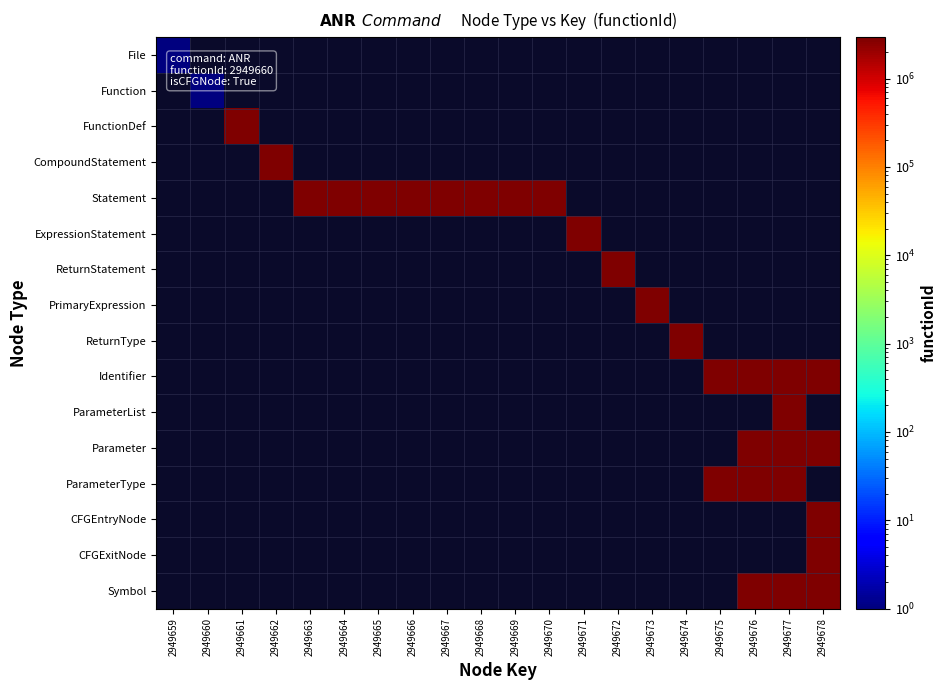

Reading left to right, transcribe all the data shown in this chart.

File: 2949659=1	2949660=0	2949661=0	2949662=0	2949663=0	2949664=0	2949665=0	2949666=0	2949667=0	2949668=0	2949669=0	2949670=0	2949671=0	2949672=0	2949673=0	2949674=0	2949675=0	2949676=0	2949677=0	2949678=0
Function: 2949659=0	2949660=1	2949661=0	2949662=0	2949663=0	2949664=0	2949665=0	2949666=0	2949667=0	2949668=0	2949669=0	2949670=0	2949671=0	2949672=0	2949673=0	2949674=0	2949675=0	2949676=0	2949677=0	2949678=0
FunctionDef: 2949659=0	2949660=0	2949661=2949660	2949662=0	2949663=0	2949664=0	2949665=0	2949666=0	2949667=0	2949668=0	2949669=0	2949670=0	2949671=0	2949672=0	2949673=0	2949674=0	2949675=0	2949676=0	2949677=0	2949678=0
CompoundStatement: 2949659=0	2949660=0	2949661=0	2949662=2949660	2949663=0	2949664=0	2949665=0	2949666=0	2949667=0	2949668=0	2949669=0	2949670=0	2949671=0	2949672=0	2949673=0	2949674=0	2949675=0	2949676=0	2949677=0	2949678=0
Statement: 2949659=0	2949660=0	2949661=0	2949662=0	2949663=2949660	2949664=2949660	2949665=2949660	2949666=2949660	2949667=2949660	2949668=2949660	2949669=2949660	2949670=2949660	2949671=0	2949672=0	2949673=0	2949674=0	2949675=0	2949676=0	2949677=0	2949678=0
ExpressionStatement: 2949659=0	2949660=0	2949661=0	2949662=0	2949663=0	2949664=0	2949665=0	2949666=0	2949667=0	2949668=0	2949669=0	2949670=0	2949671=2949660	2949672=0	2949673=0	2949674=0	2949675=0	2949676=0	2949677=0	2949678=0
ReturnStatement: 2949659=0	2949660=0	2949661=0	2949662=0	2949663=0	2949664=0	2949665=0	2949666=0	2949667=0	2949668=0	2949669=0	2949670=0	2949671=0	2949672=2949660	2949673=0	2949674=0	2949675=0	2949676=0	2949677=0	2949678=0
PrimaryExpression: 2949659=0	2949660=0	2949661=0	2949662=0	2949663=0	2949664=0	2949665=0	2949666=0	2949667=0	2949668=0	2949669=0	2949670=0	2949671=0	2949672=0	2949673=2949660	2949674=0	2949675=0	2949676=0	2949677=0	2949678=0
ReturnType: 2949659=0	2949660=0	2949661=0	2949662=0	2949663=0	2949664=0	2949665=0	2949666=0	2949667=0	2949668=0	2949669=0	2949670=0	2949671=0	2949672=0	2949673=0	2949674=2949660	2949675=0	2949676=0	2949677=0	2949678=0
Identifier: 2949659=0	2949660=0	2949661=0	2949662=0	2949663=0	2949664=0	2949665=0	2949666=0	2949667=0	2949668=0	2949669=0	2949670=0	2949671=0	2949672=0	2949673=0	2949674=0	2949675=2949660	2949676=2949660	2949677=2949660	2949678=2949660
ParameterList: 2949659=0	2949660=0	2949661=0	2949662=0	2949663=0	2949664=0	2949665=0	2949666=0	2949667=0	2949668=0	2949669=0	2949670=0	2949671=0	2949672=0	2949673=0	2949674=0	2949675=0	2949676=0	2949677=2949660	2949678=0
Parameter: 2949659=0	2949660=0	2949661=0	2949662=0	2949663=0	2949664=0	2949665=0	2949666=0	2949667=0	2949668=0	2949669=0	2949670=0	2949671=0	2949672=0	2949673=0	2949674=0	2949675=0	2949676=2949660	2949677=2949660	2949678=2949660
ParameterType: 2949659=0	2949660=0	2949661=0	2949662=0	2949663=0	2949664=0	2949665=0	2949666=0	2949667=0	2949668=0	2949669=0	2949670=0	2949671=0	2949672=0	2949673=0	2949674=0	2949675=2949660	2949676=2949660	2949677=2949660	2949678=0
CFGEntryNode: 2949659=0	2949660=0	2949661=0	2949662=0	2949663=0	2949664=0	2949665=0	2949666=0	2949667=0	2949668=0	2949669=0	2949670=0	2949671=0	2949672=0	2949673=0	2949674=0	2949675=0	2949676=0	2949677=0	2949678=2949660
CFGExitNode: 2949659=0	2949660=0	2949661=0	2949662=0	2949663=0	2949664=0	2949665=0	2949666=0	2949667=0	2949668=0	2949669=0	2949670=0	2949671=0	2949672=0	2949673=0	2949674=0	2949675=0	2949676=0	2949677=0	2949678=2949660
Symbol: 2949659=0	2949660=0	2949661=0	2949662=0	2949663=0	2949664=0	2949665=0	2949666=0	2949667=0	2949668=0	2949669=0	2949670=0	2949671=0	2949672=0	2949673=0	2949674=0	2949675=0	2949676=2949660	2949677=2949660	2949678=2949660